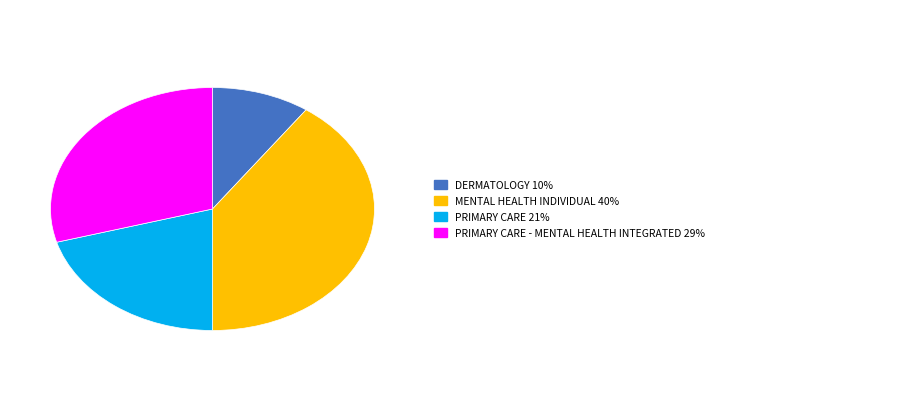

Is there any slice that represents more than half of the pie?

No